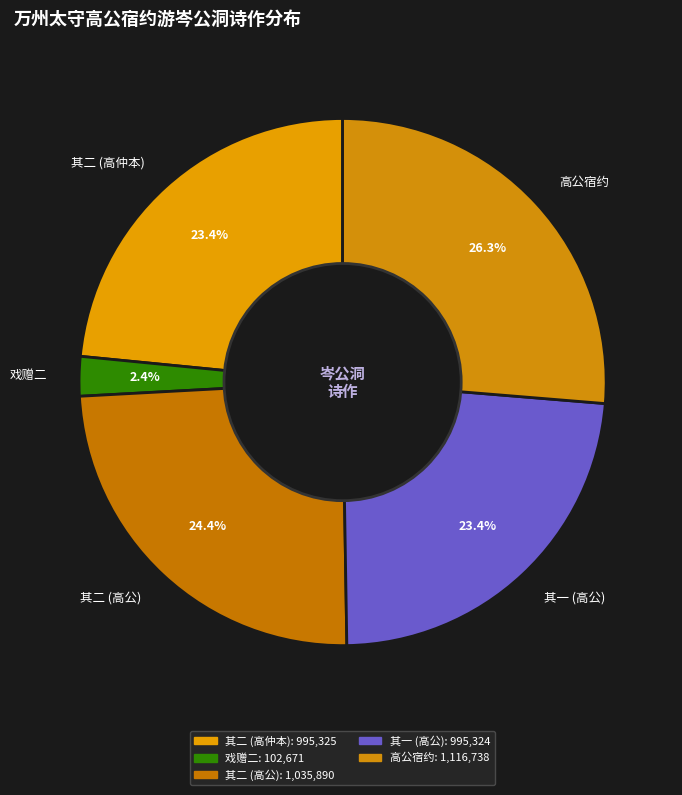

Which slice is the smallest?

戏赠二